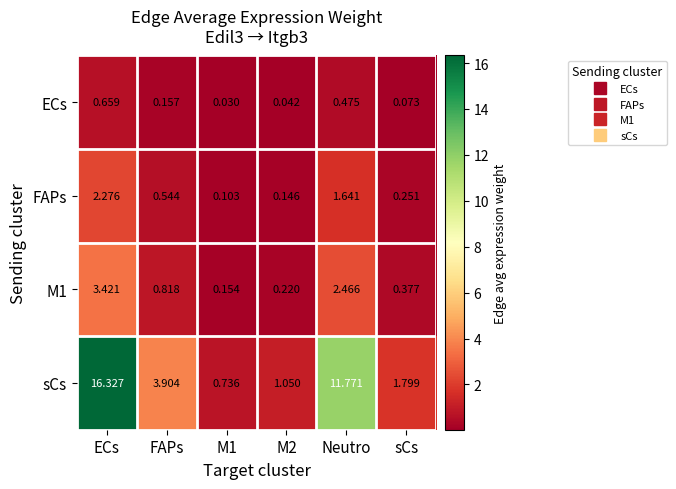

Which series changed the most between ECs and sCs?

sCs